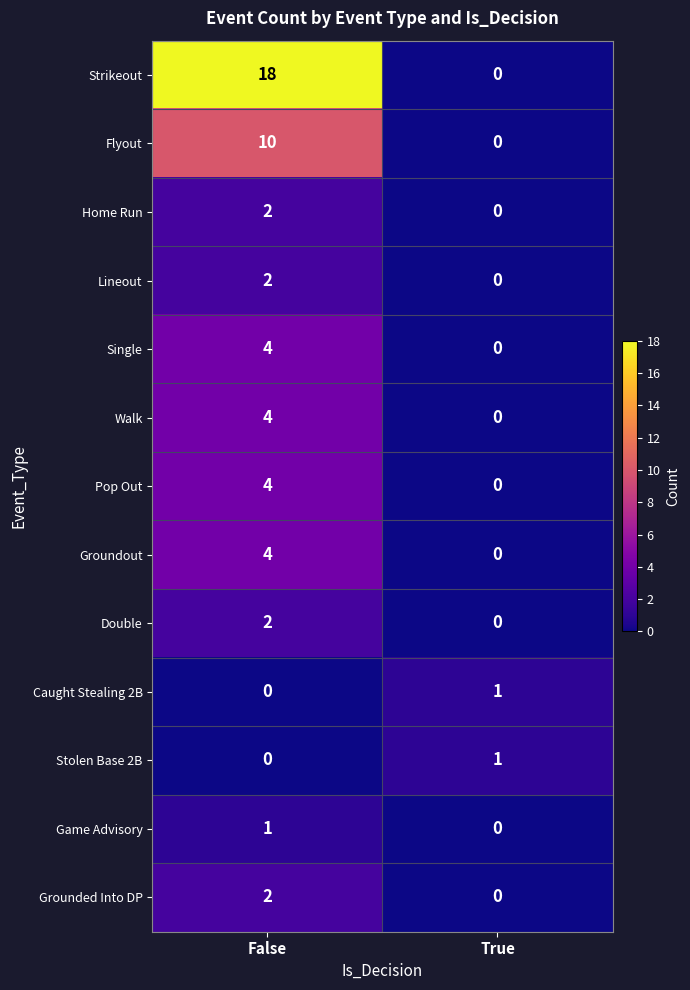

Rank the categories by Caught Stealing 2B value from highest to lowest.

True, False